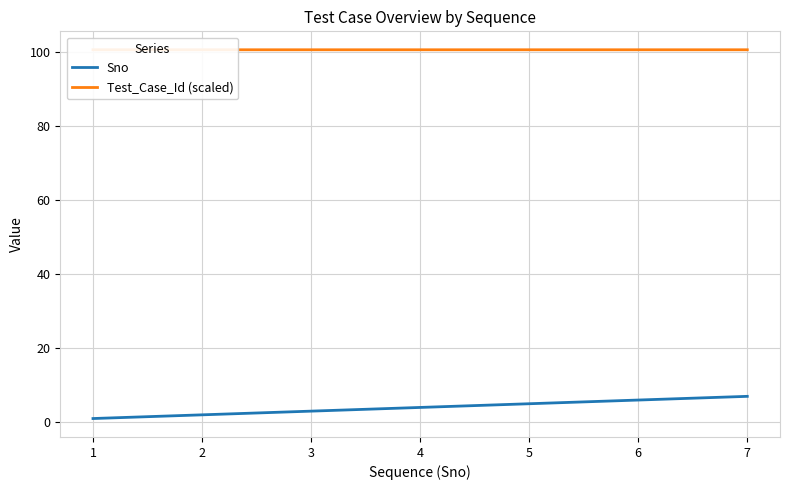

The Sno series shows 2 at 6. True or false?

False